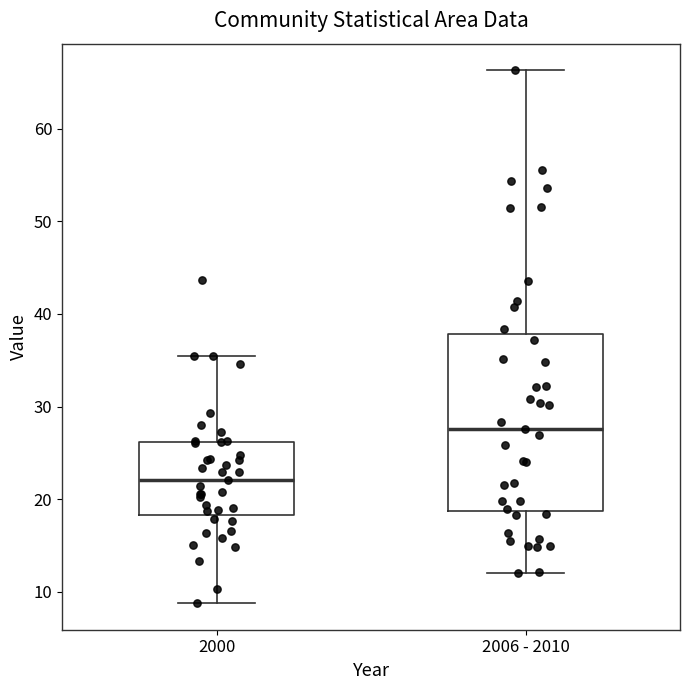

Which box has the highest median line?

2006 - 2010